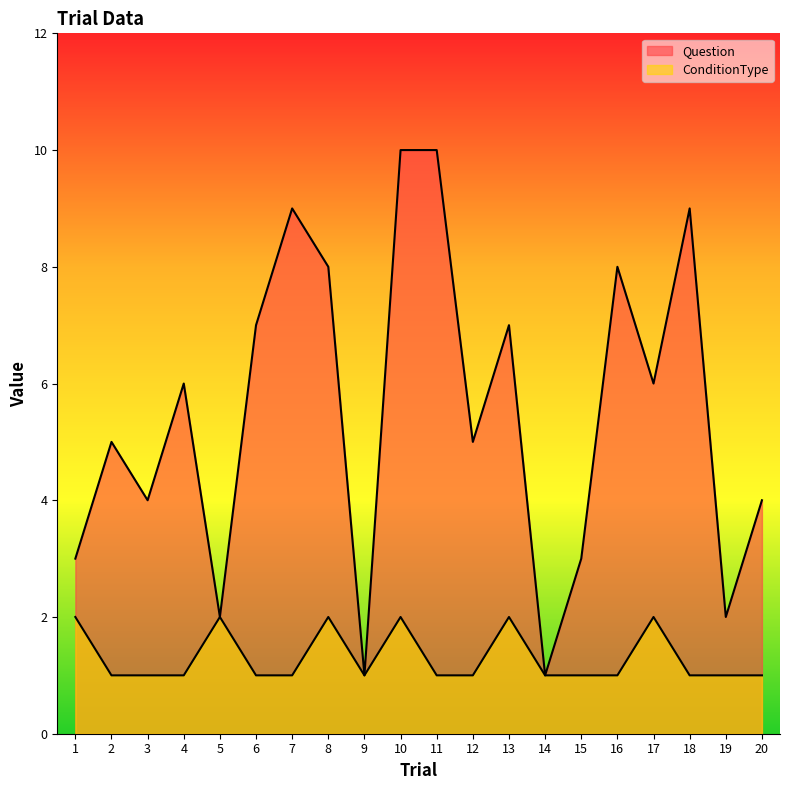

Which category has the highest value in the ConditionType series?

1